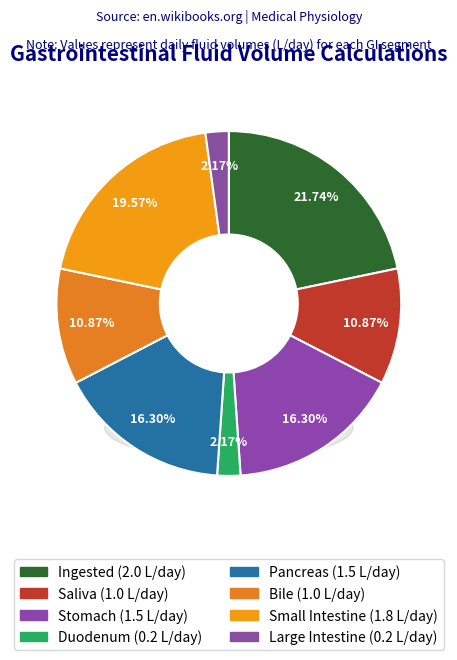

Is there a majority slice in this chart?

No